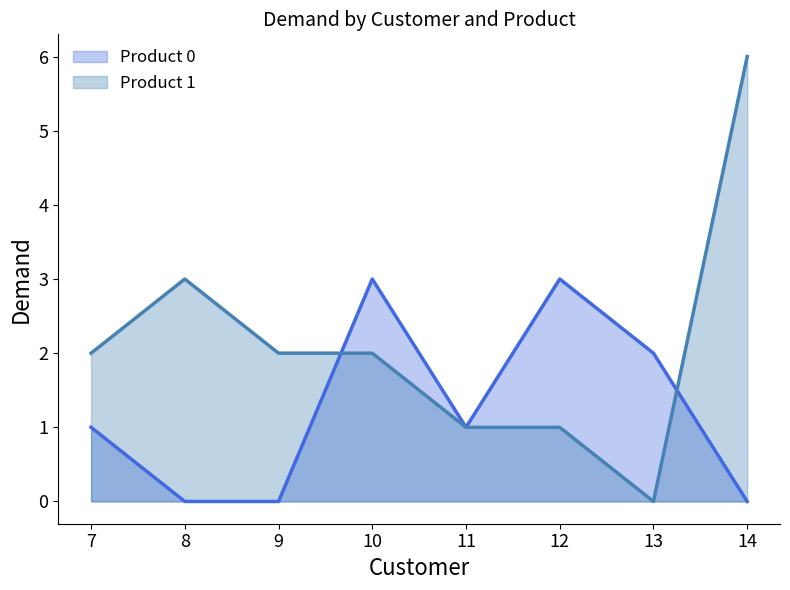

True or false: Product 1 has more than 0 points higher than both neighbors.

True